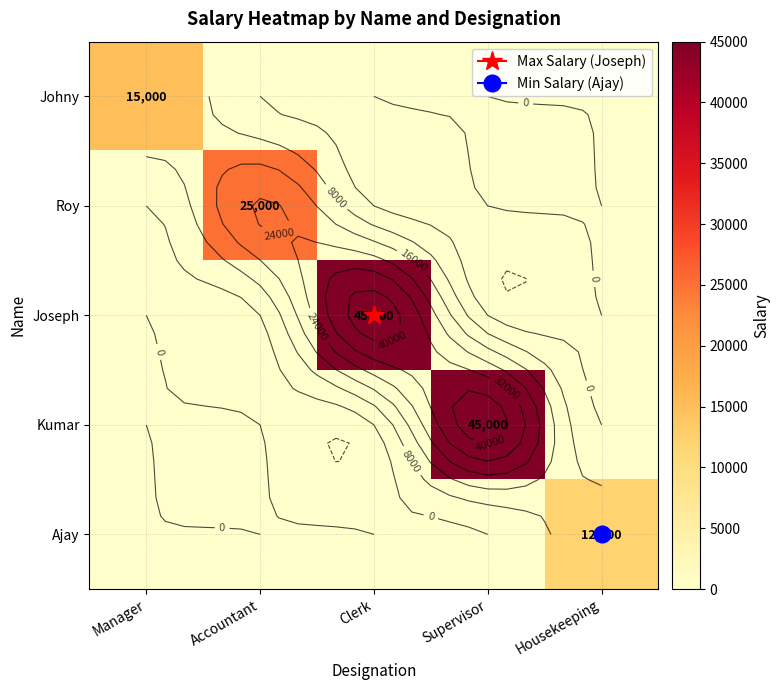

At which label is Johny closest to 7500?

Manager